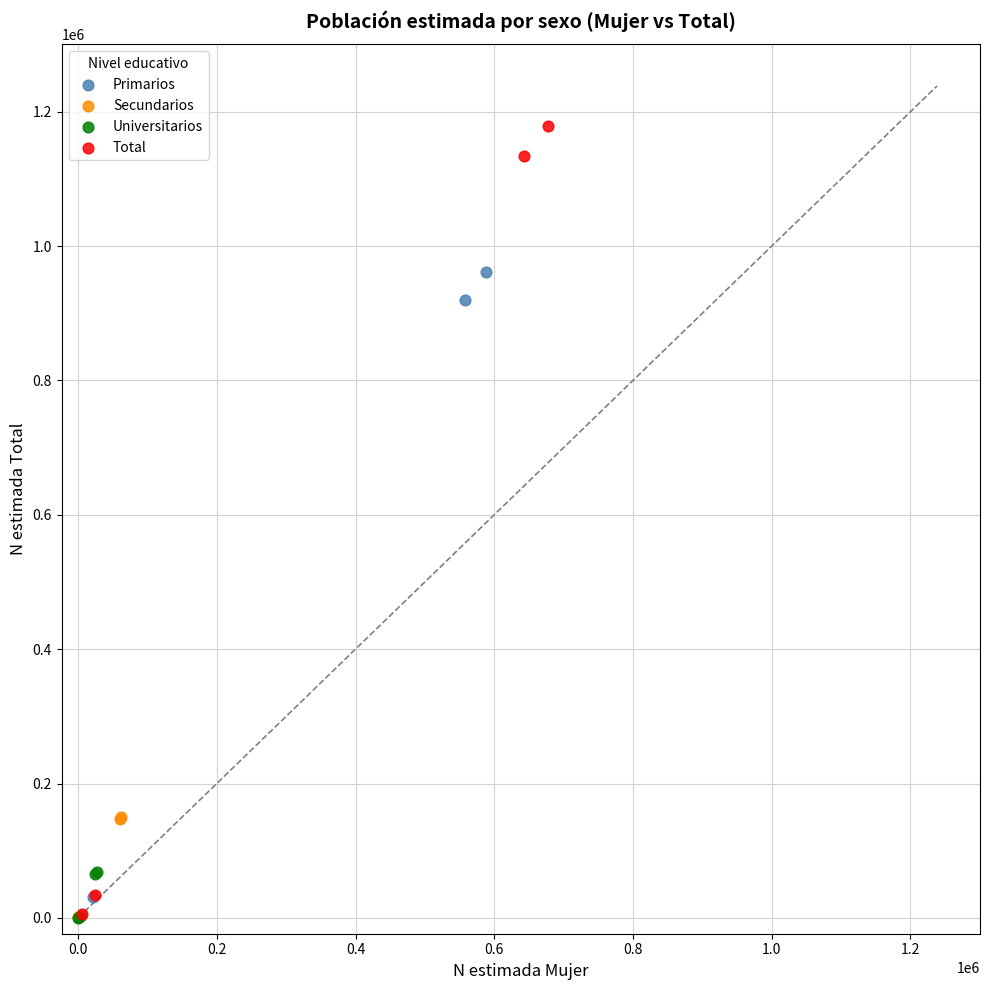

What are all the series names shown in the legend?

Primarios, Secundarios, Universitarios, Total